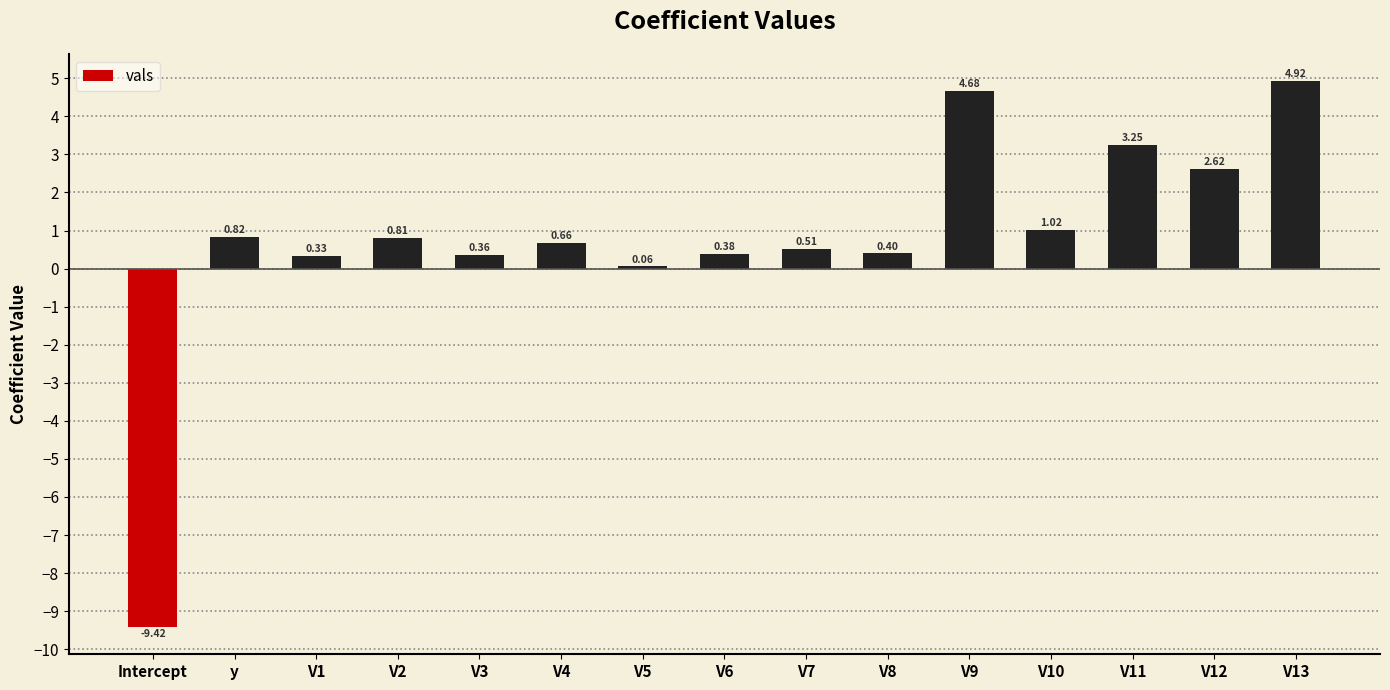

Which has a higher value, Intercept or V10?

V10